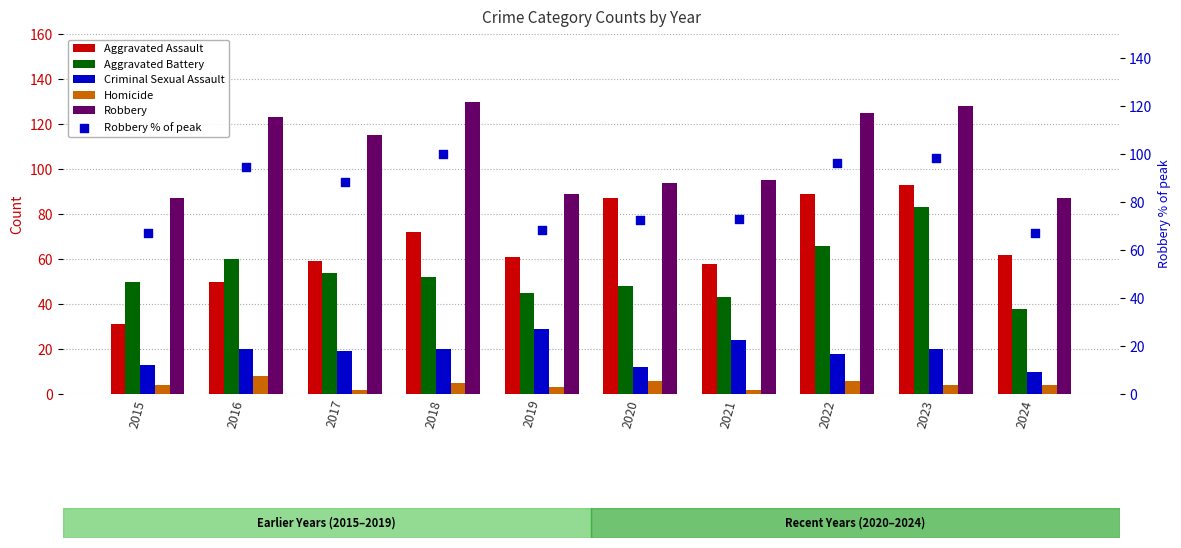

What is the total value across all series at 2020?

319.3